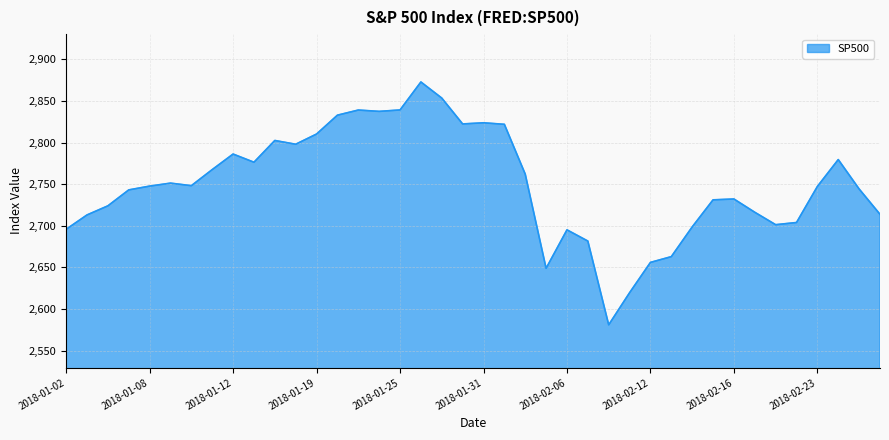

What is the smallest value displayed?

2581.0